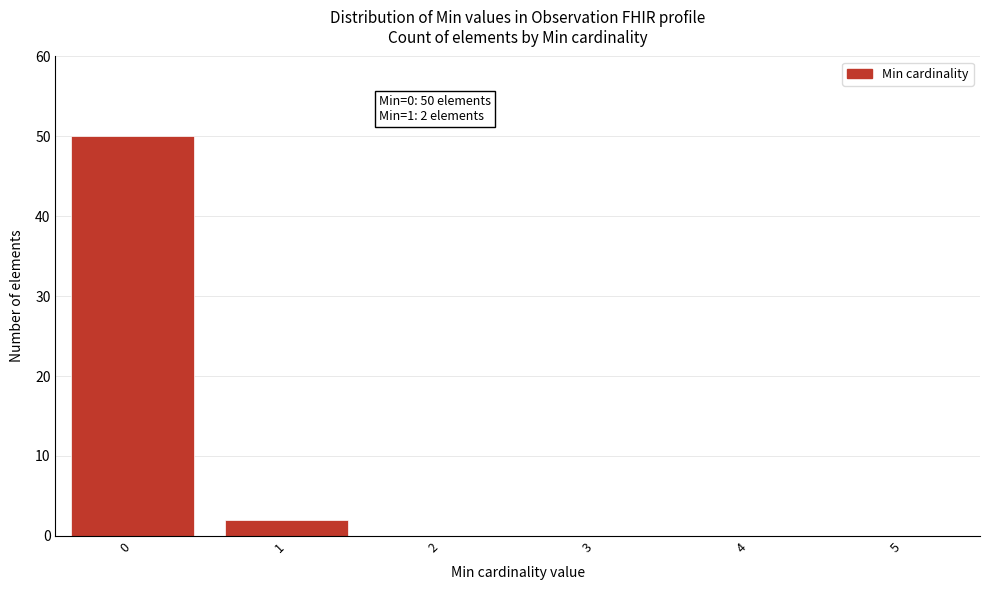

Reading left to right, extract all data points from this chart.

0=50	1=2	2=0	3=0	4=0	5=0